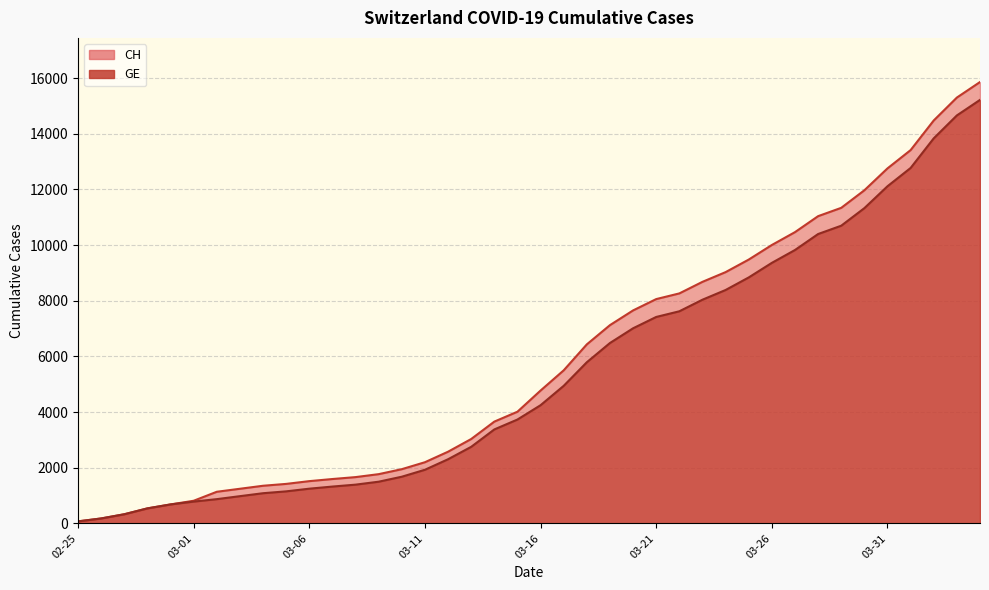

Which series has the largest total across all categories?

CH